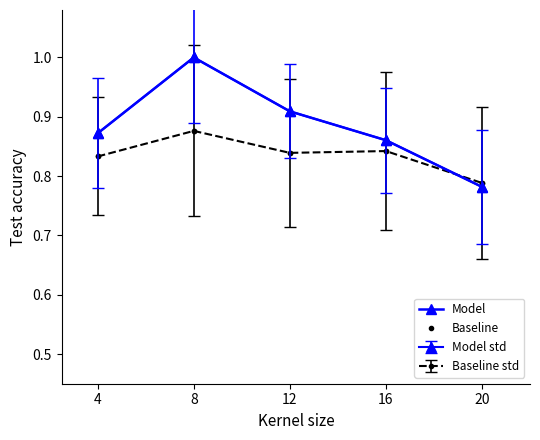

Is this an area chart (filled region under the line)?

No